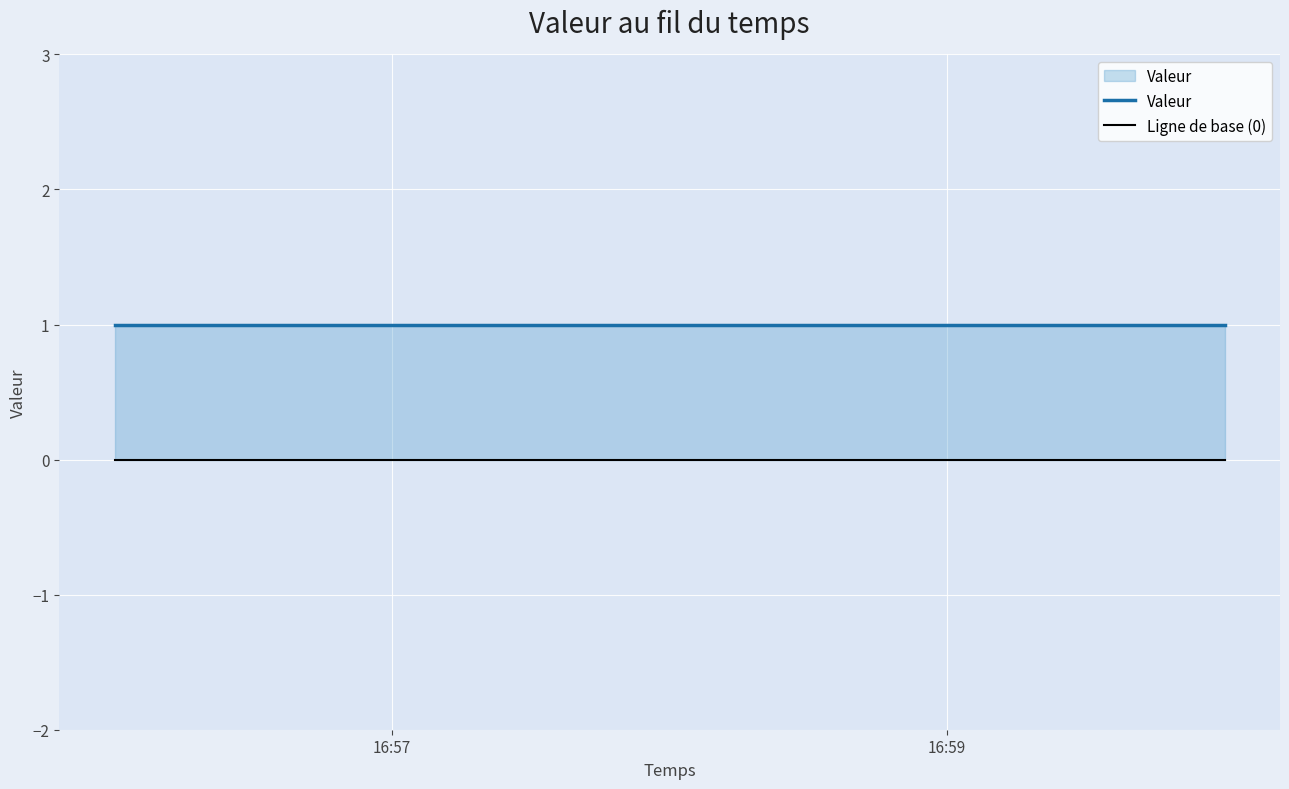

Is it true that Valeur equals 2 at 2?

False